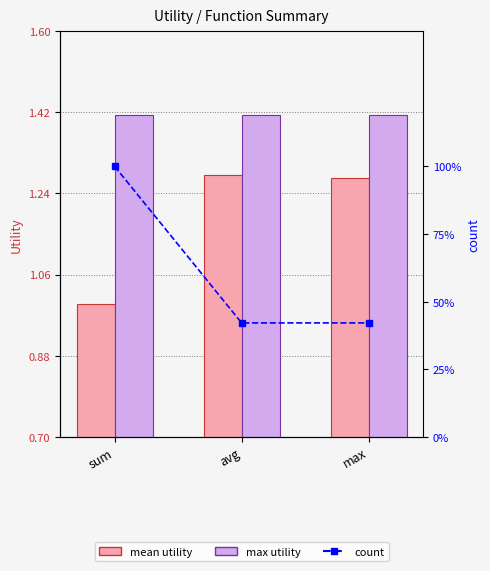

Where does the mean utility series first go above 1?

avg